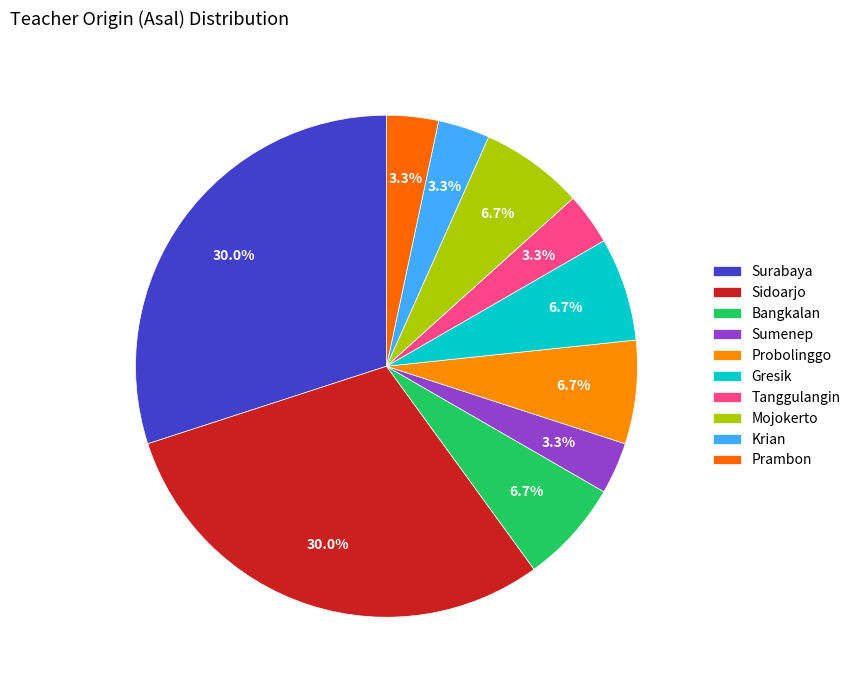

Does Tanggulangin represent more than half of the total?

No